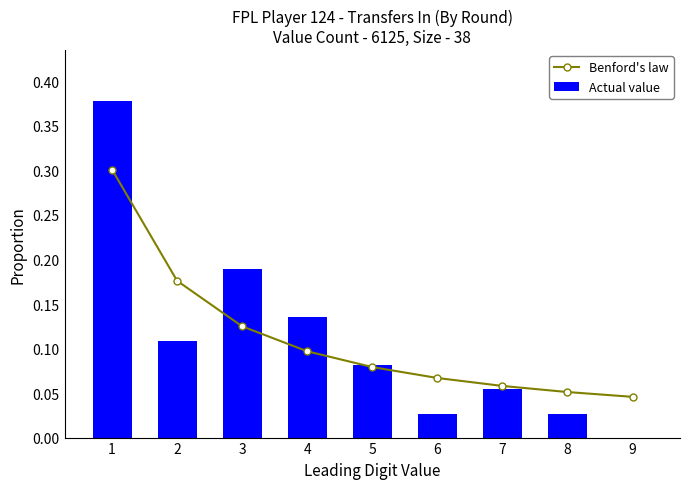

Which series has the largest range (max minus min)?

Actual value